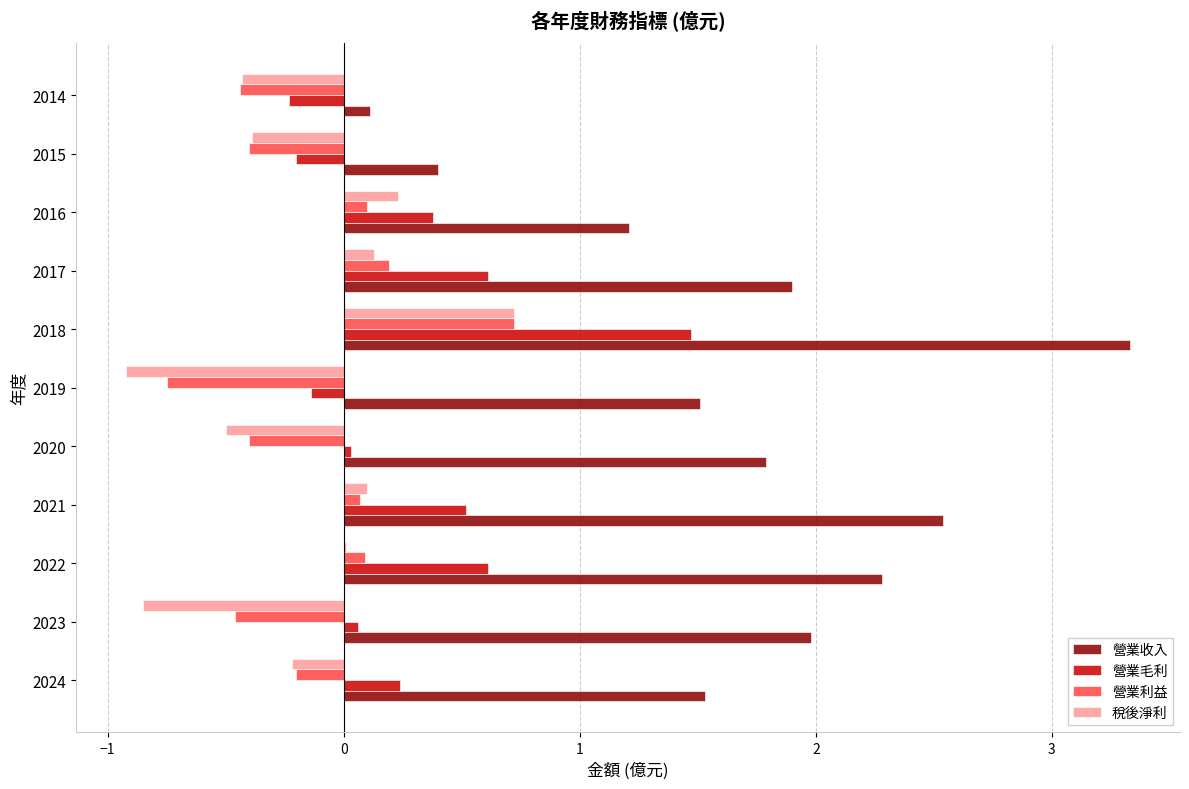

What is the sum of all 營業利益 values?

-1.5